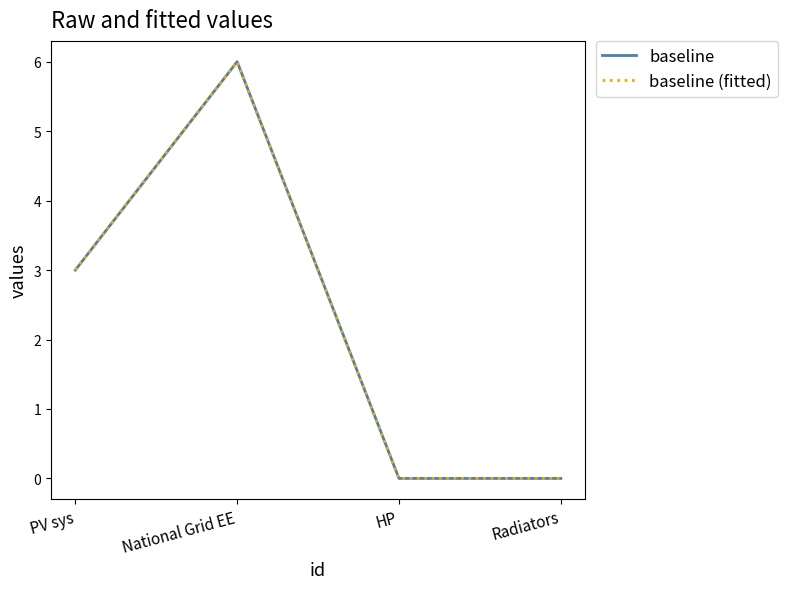

Does the chart have visible grid lines?

No